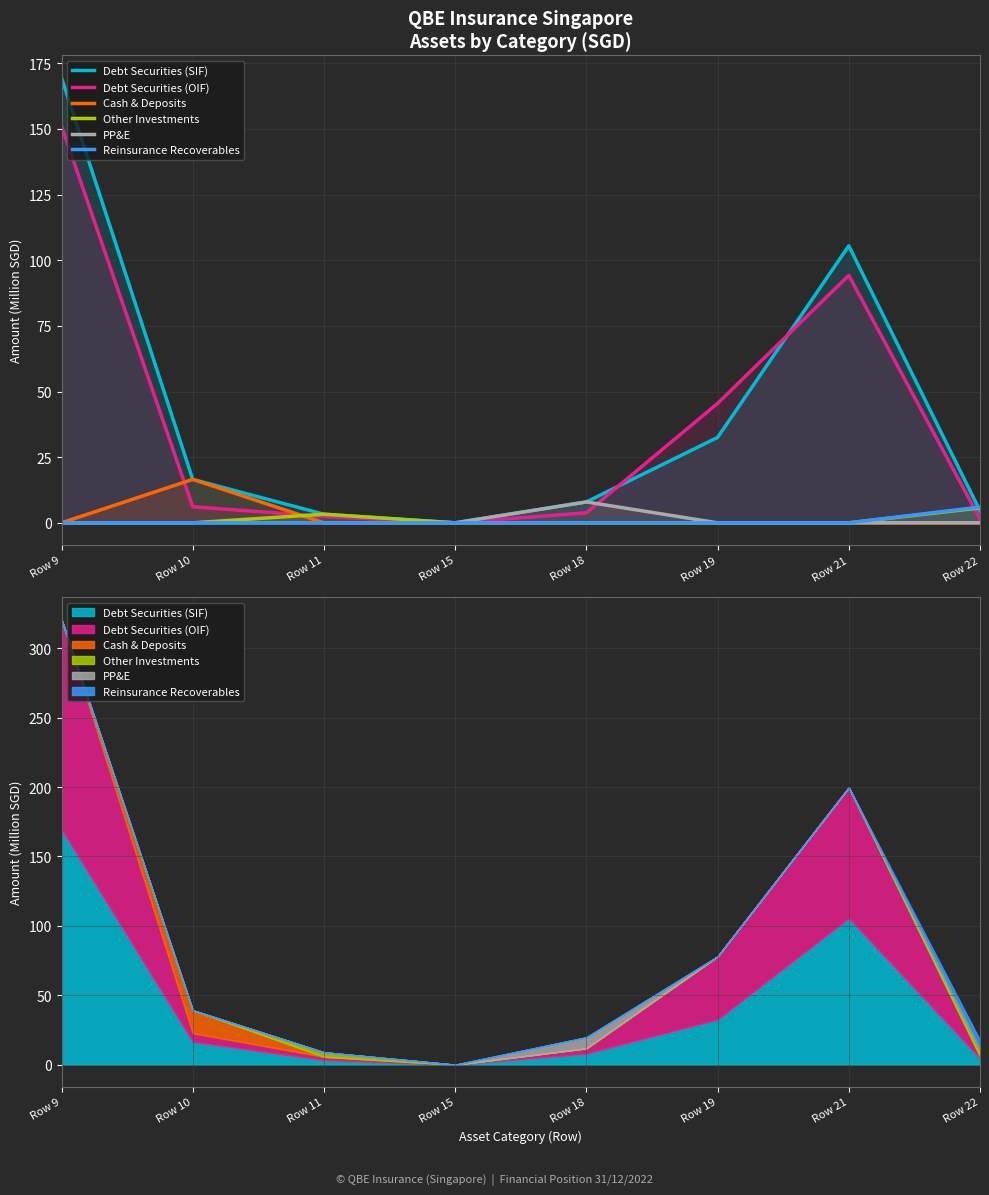

What is the greatest value displayed?

169.5